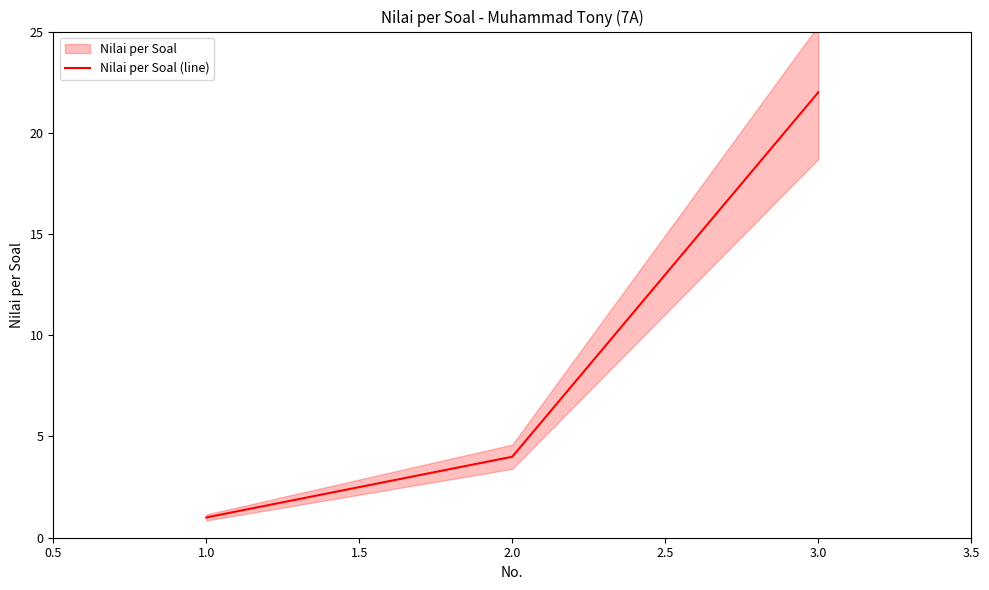

Is it true that Nilai per Soal (line) equals 22 at 3.0?

True